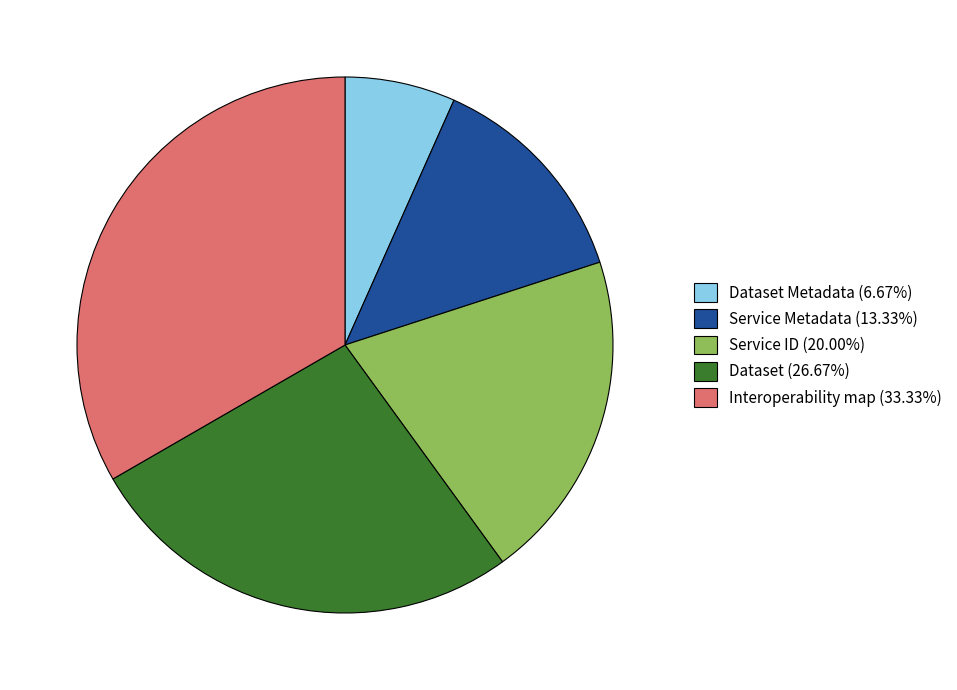

Approximately how many times larger is the value at Interoperability map (33.33%) compared to Service Metadata (13.33%)?

2.5